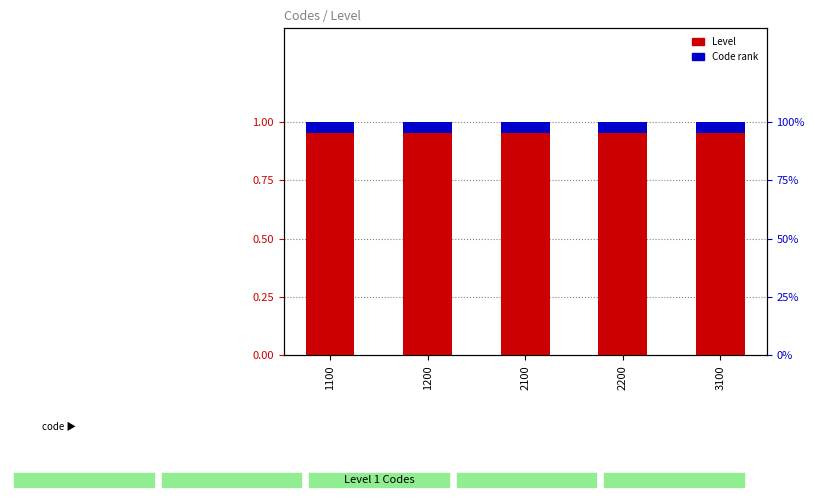

Rank the series at 1200 from highest to lowest value.

Level, Code rank